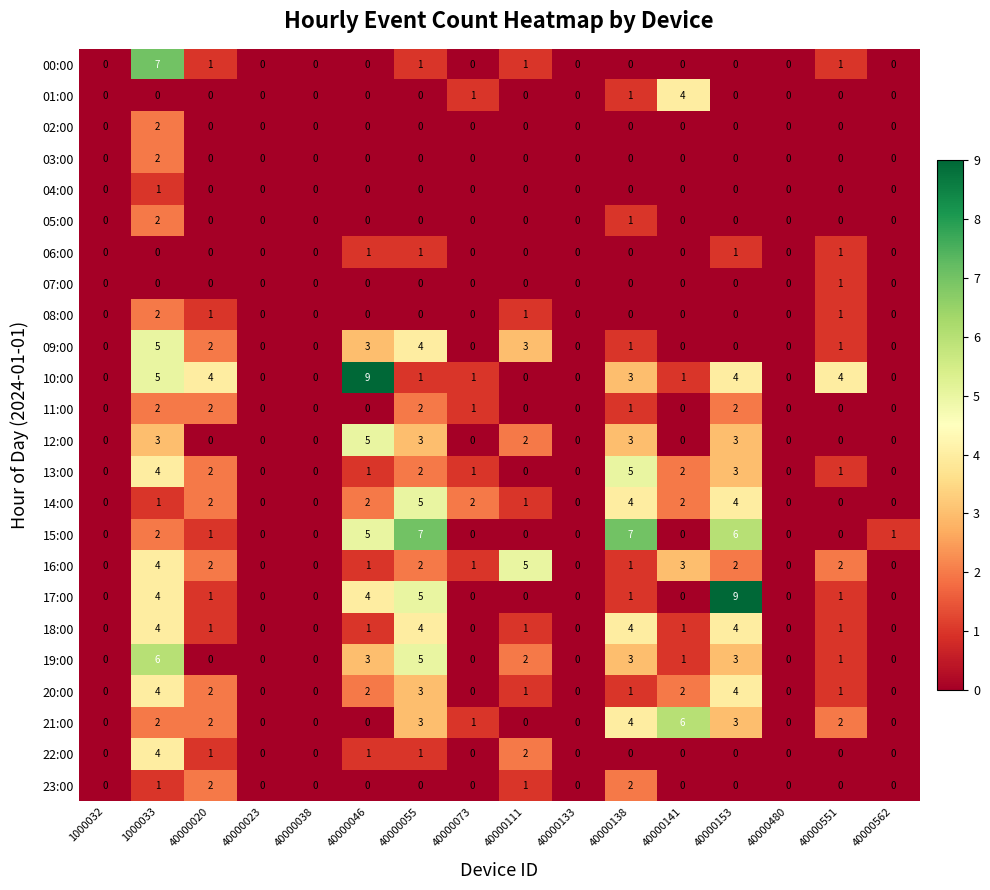

At which category is the sum across all series the highest?

1000033